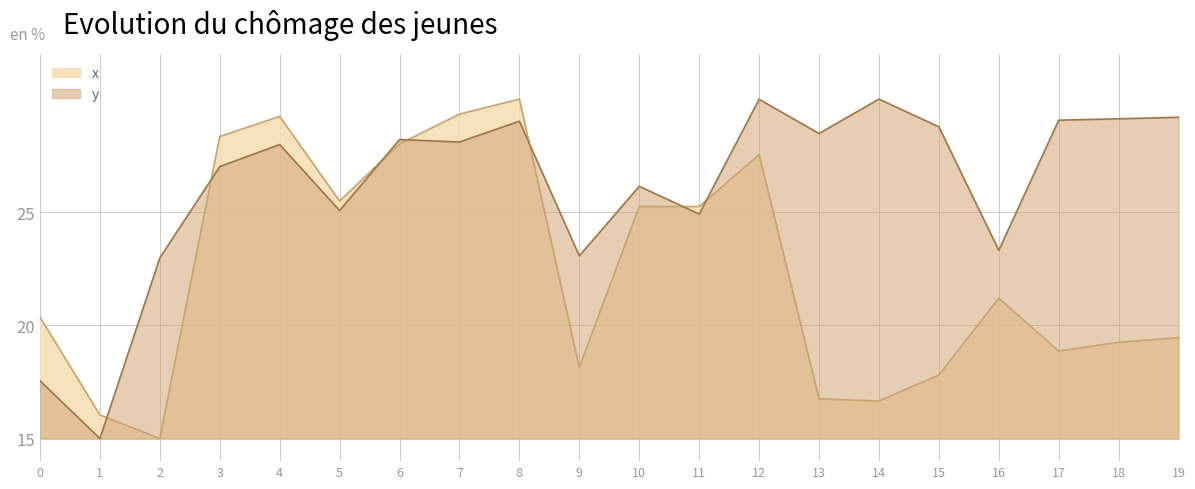

Between 16 and 19, which is larger?

16